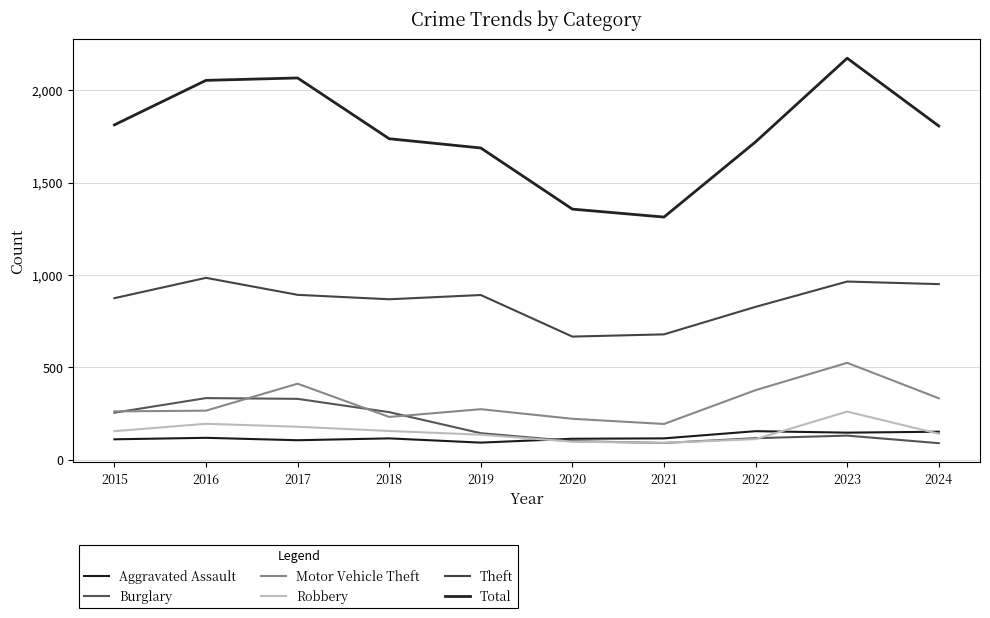

Reading left to right, transcribe all the data shown in this chart.

Aggravated Assault: 110	118	105	115	92	113	115	154	146	151
Burglary: 254	333	329	257	143	100	90	116	130	89
Motor Vehicle Theft: 261	265	411	231	273	221	193	376	524	332
Robbery: 154	194	178	155	135	97	91	111	260	140
Theft: 874	984	892	868	891	666	678	827	964	950
Total: 1812	2053	2066	1737	1687	1356	1313	1720	2173	1806